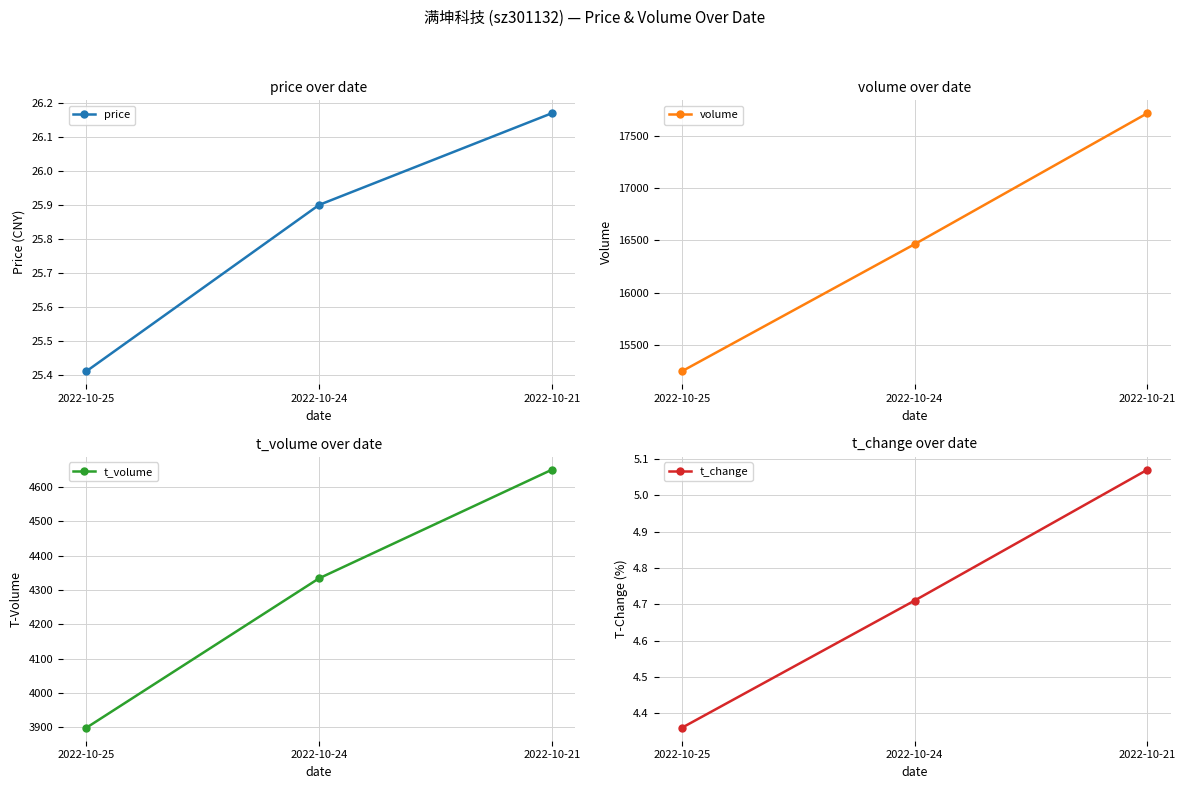

At which label does t_change reach its minimum?

2022-10-25